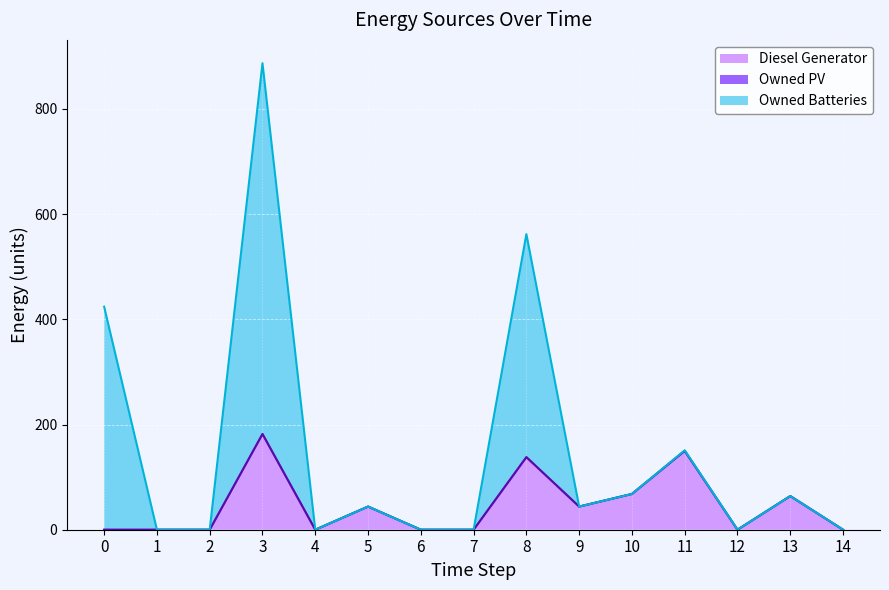

What is the average value of the Diesel Generator series?

46